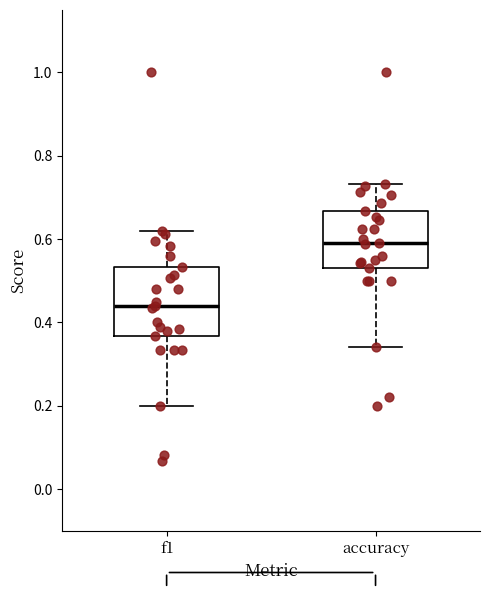

Reading left to right, read every box against the y-axis: the position of its median line, the range the box covers, and the ends of its whiskers. The values are not printed on the chart, so give them approximately, as read against the axis.

f1: median 0.44, box 0.36 to 0.54, whiskers 0.20 to 0.62
accuracy: median 0.60, box 0.54 to 0.66, whiskers 0.34 to 0.74